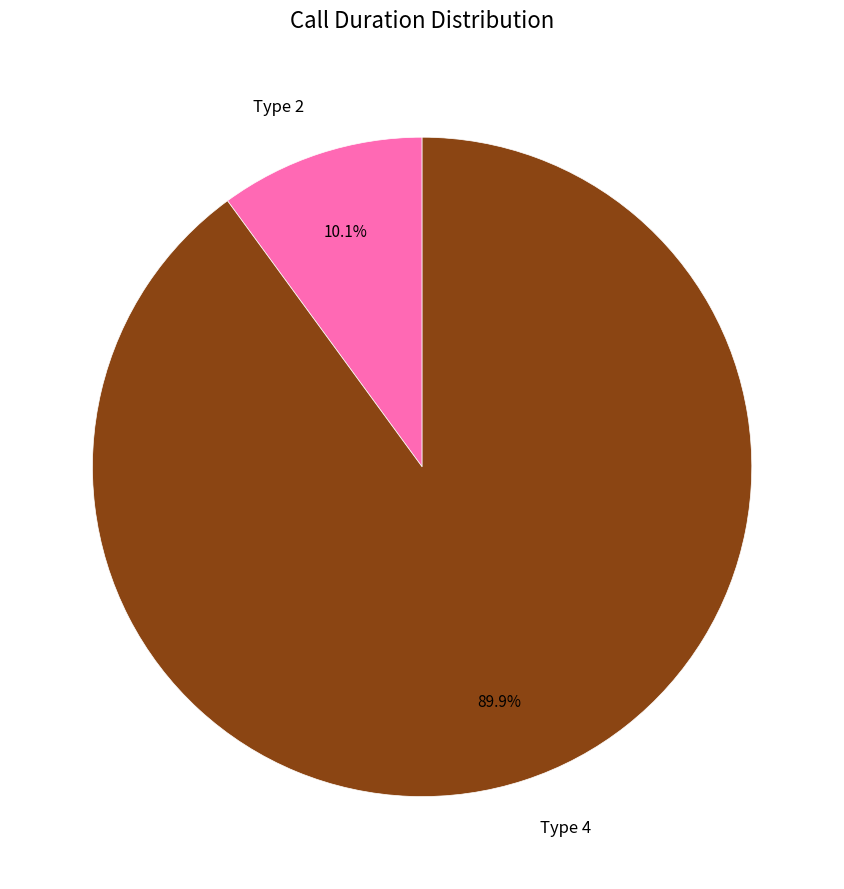

Which has a higher value, Type 2 or Type 4?

Type 4